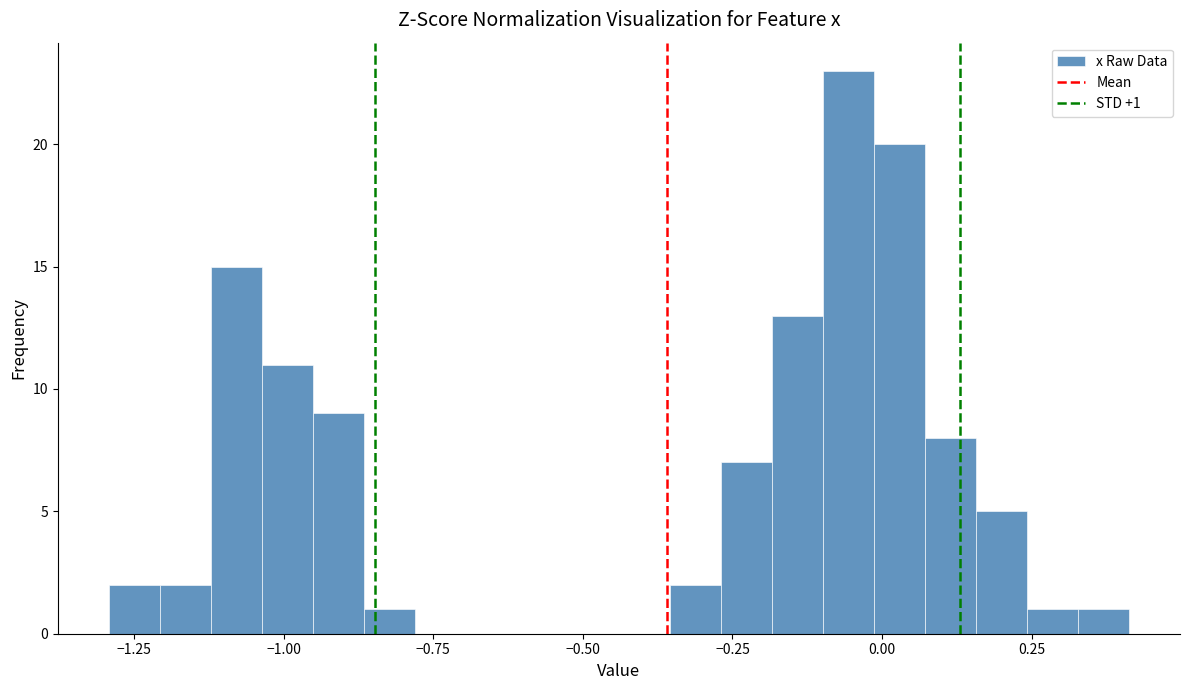

Around what value on the x-axis is the tallest bar? Give the approximate position of its centre, as read against the axis.

-0.05